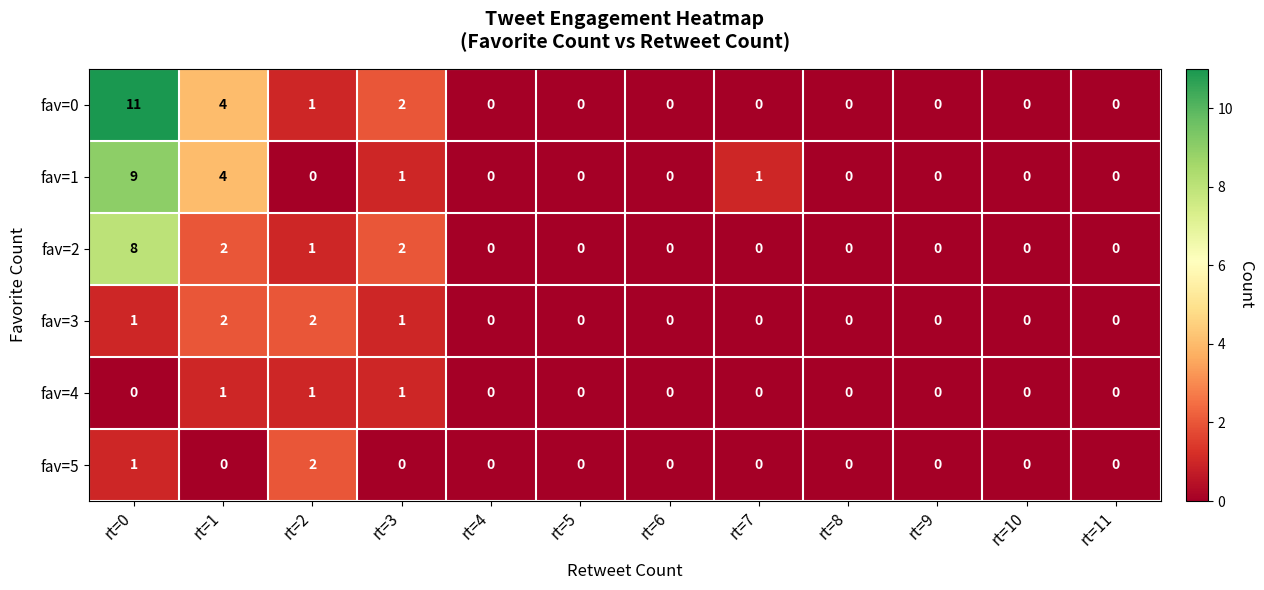

Which series has the largest range (max minus min)?

fav=0